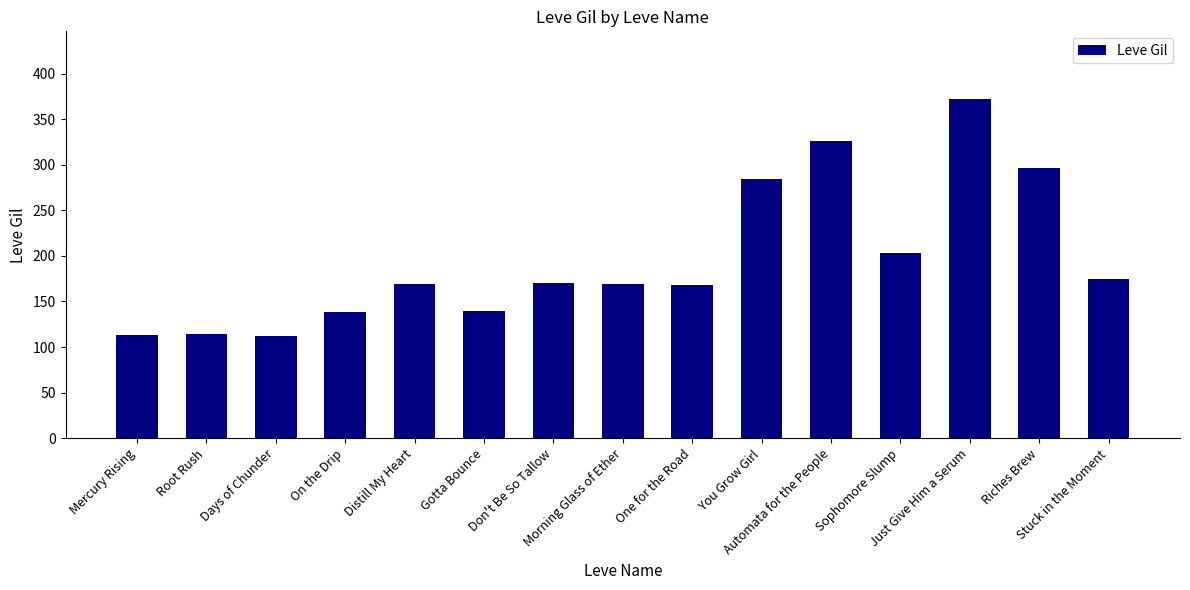

The chart shows a value of 482 at You Grow Girl. True or false?

False